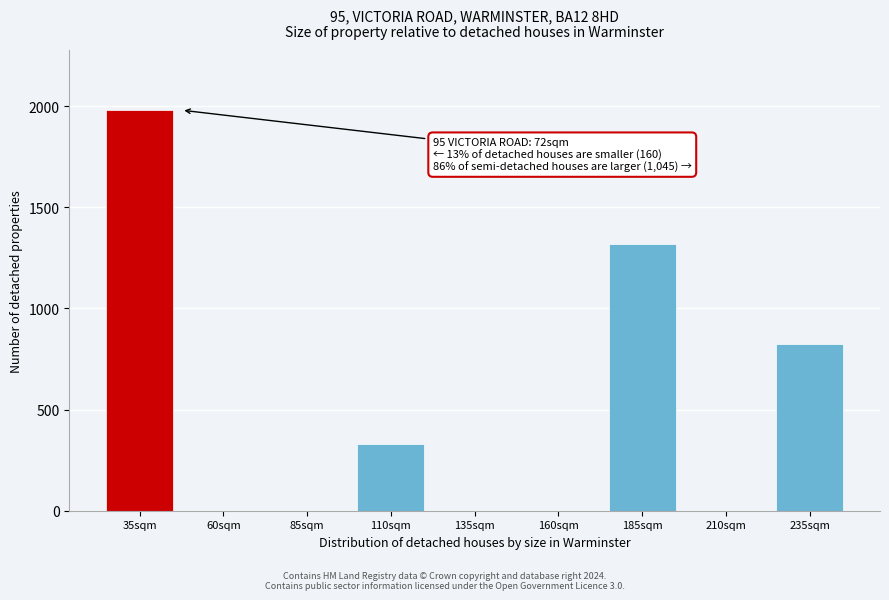

Reading right to left, extract all data points from this chart.

235sqm=825	210sqm=0	185sqm=1320	160sqm=0	135sqm=0	110sqm=330	85sqm=0	60sqm=0	35sqm=1980